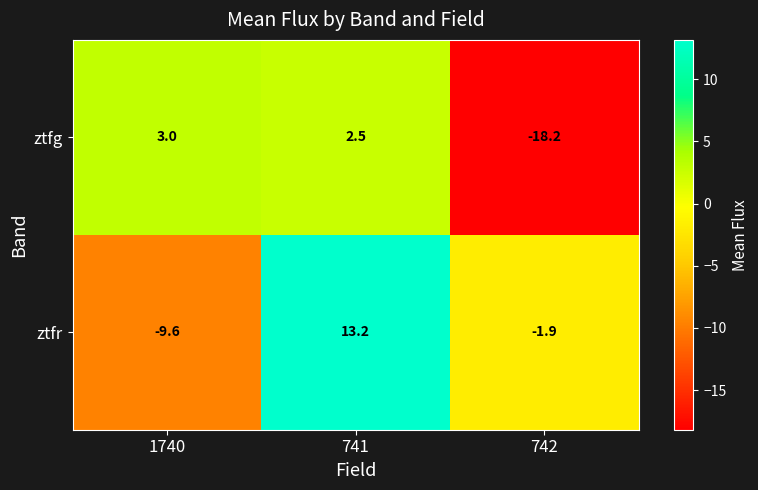

How many series are shown in this chart?

2